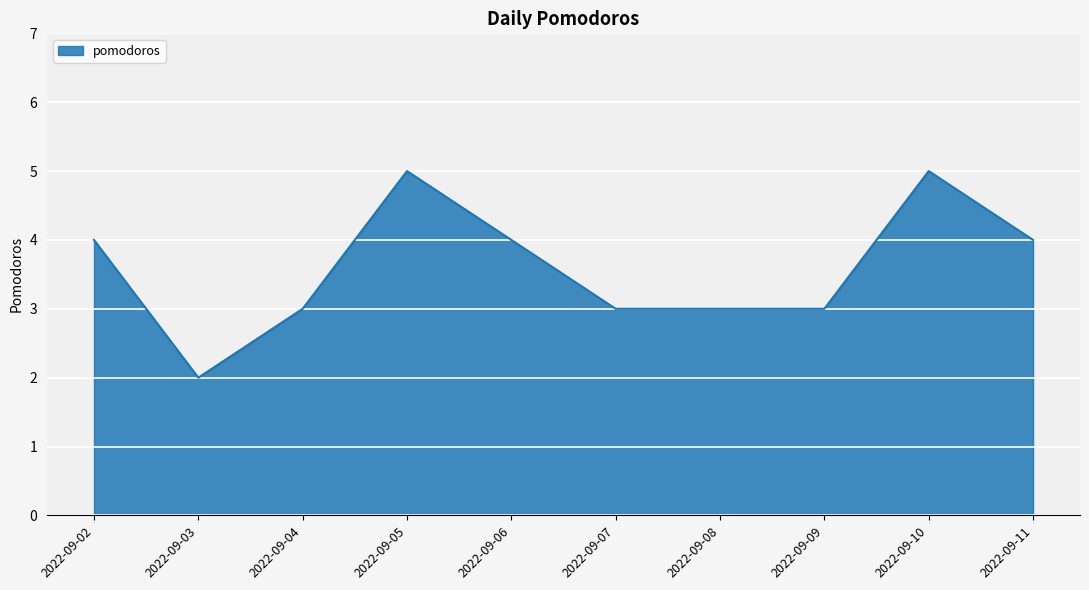

What is the ratio of the value at 2022-09-03 to the value at 2022-09-05?

0.4